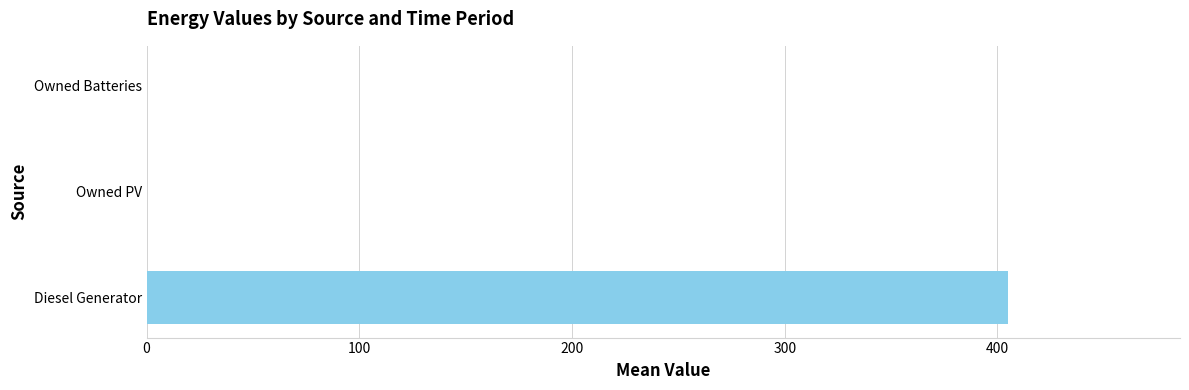

Is it true that the value at Owned Batteries is -168.1?

False